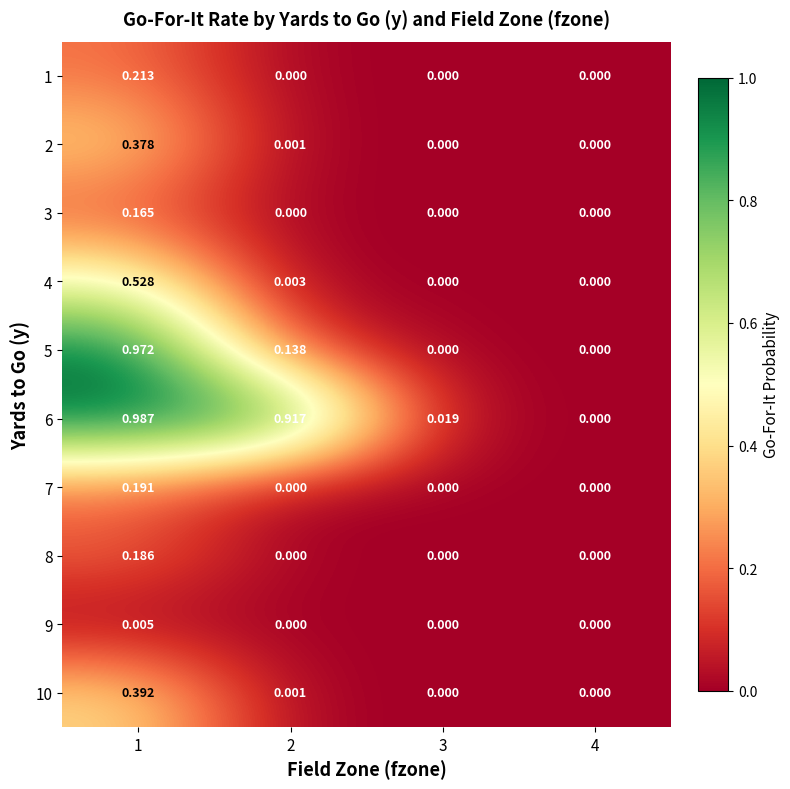

Rank the series by their maximum value, from lowest to highest.

9, 3, 8, 7, 1, 2, 10, 4, 5, 6